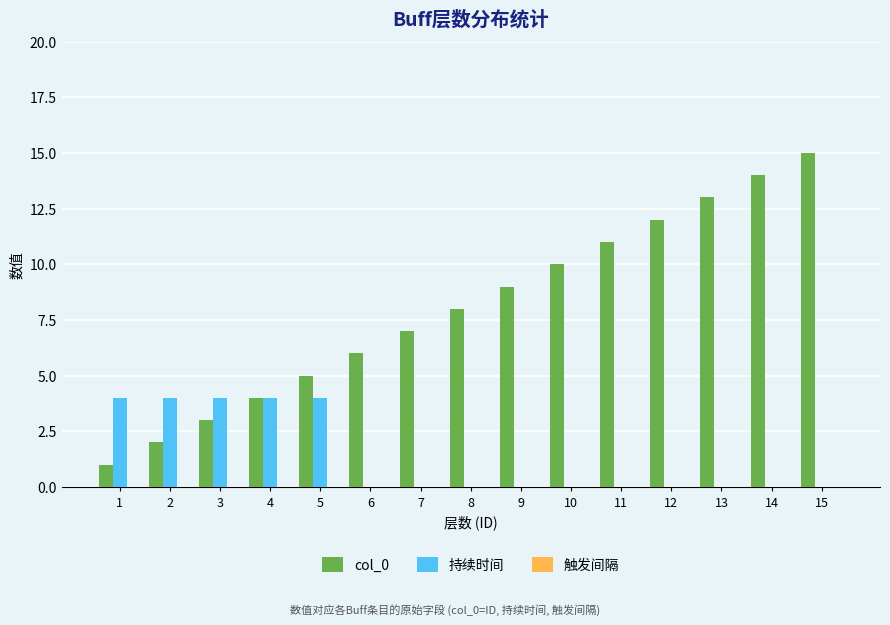

How many series are shown in this chart?

2